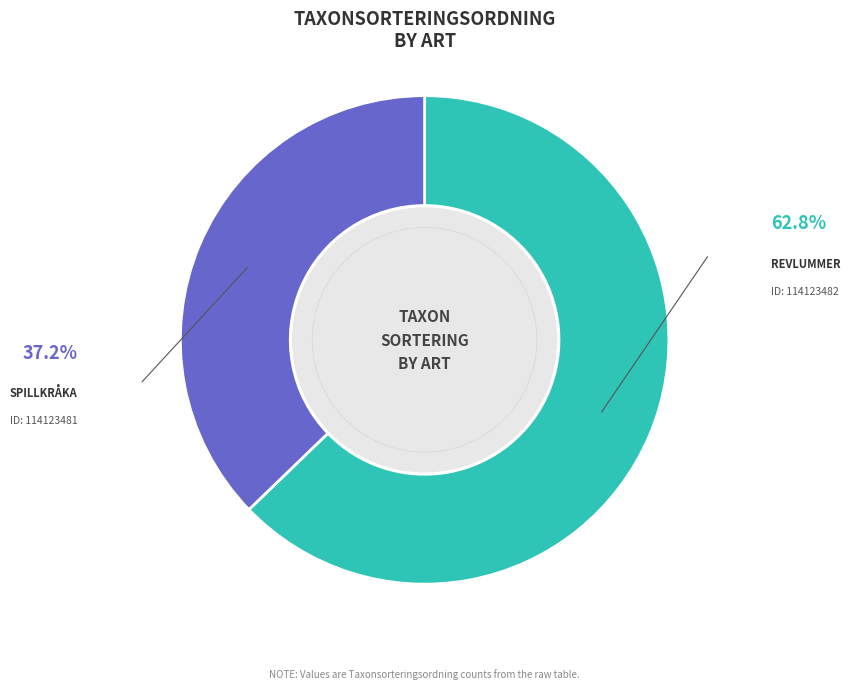

Which has a higher value, Revlummer (114123482) or Spillkråka (114123481)?

Revlummer (114123482)